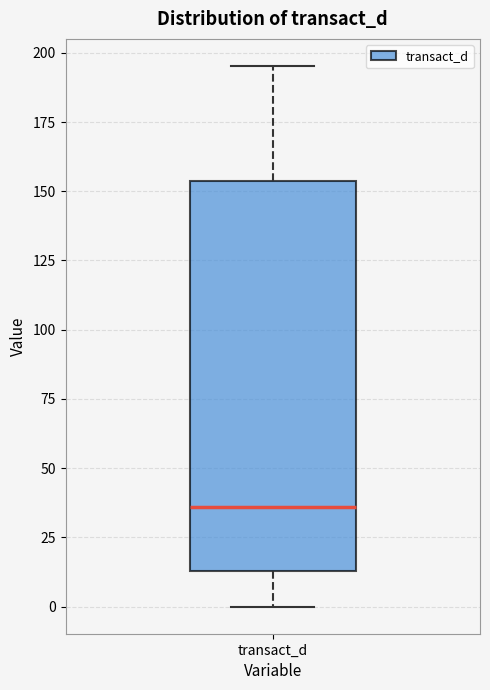

Where is the lower edge of the box for transact_d on the y-axis? The values are not printed on the chart, so give them approximately, as read against the axis.

15